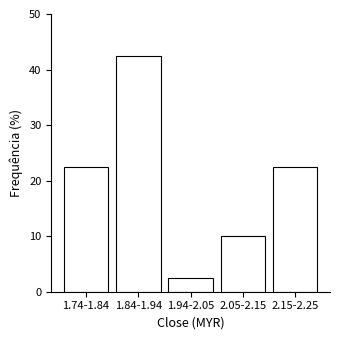

Reading left to right, transcribe all the data shown in this chart.

22.5	42.5	2.5	10.0	22.5